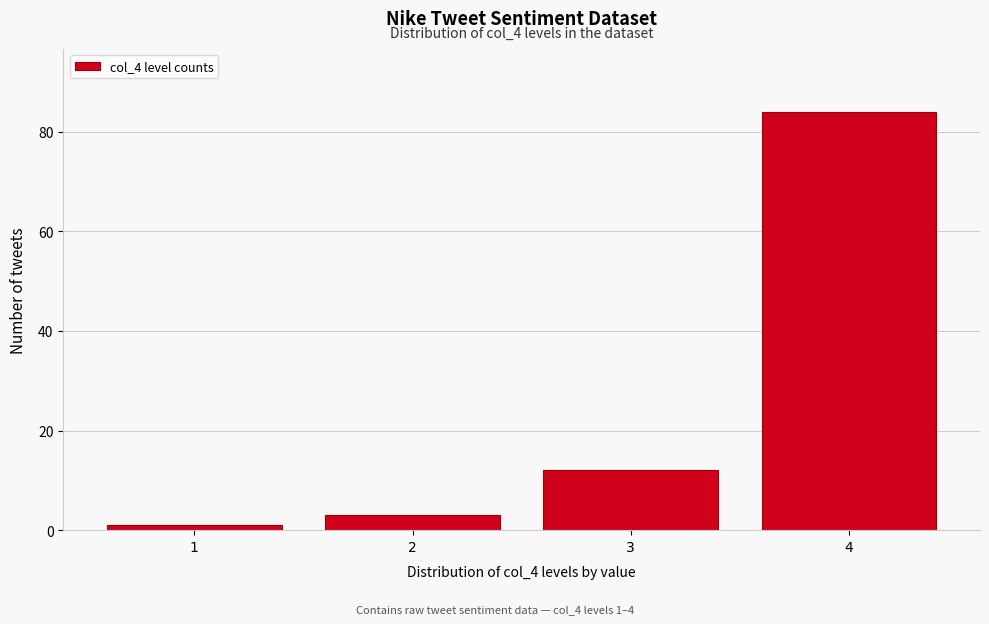

Reading right to left, transcribe all the data shown in this chart.

4=84	3=12	2=3	1=1